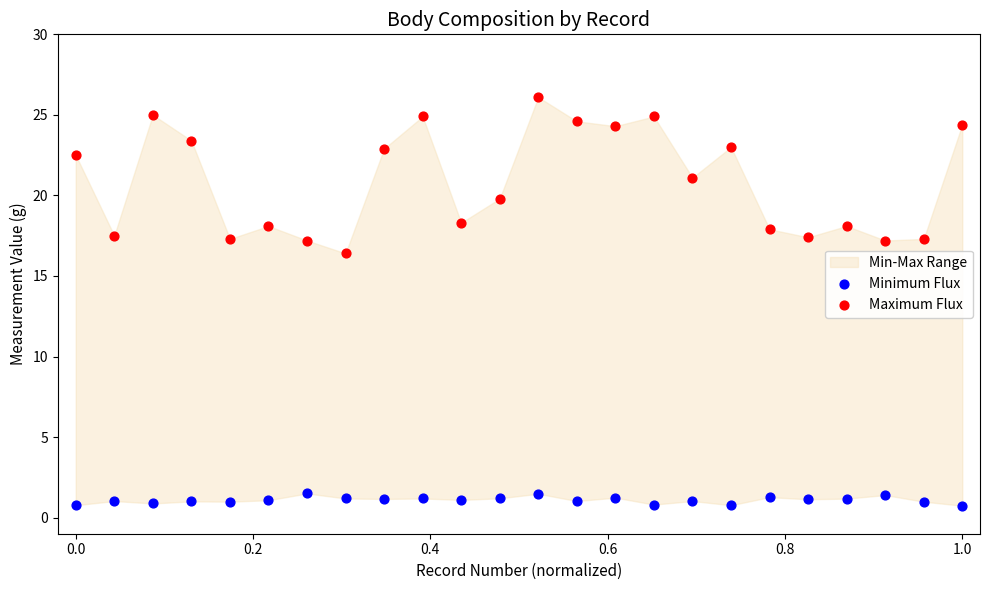

Which series contains the highest Y value?

Maximum Flux